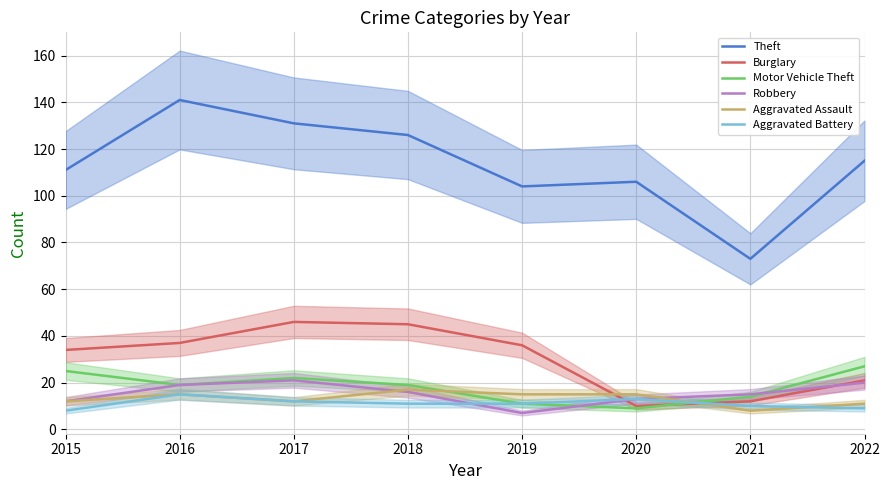

What are all the series names shown in the legend?

Theft, Burglary, Motor Vehicle Theft, Robbery, Aggravated Assault, Aggravated Battery